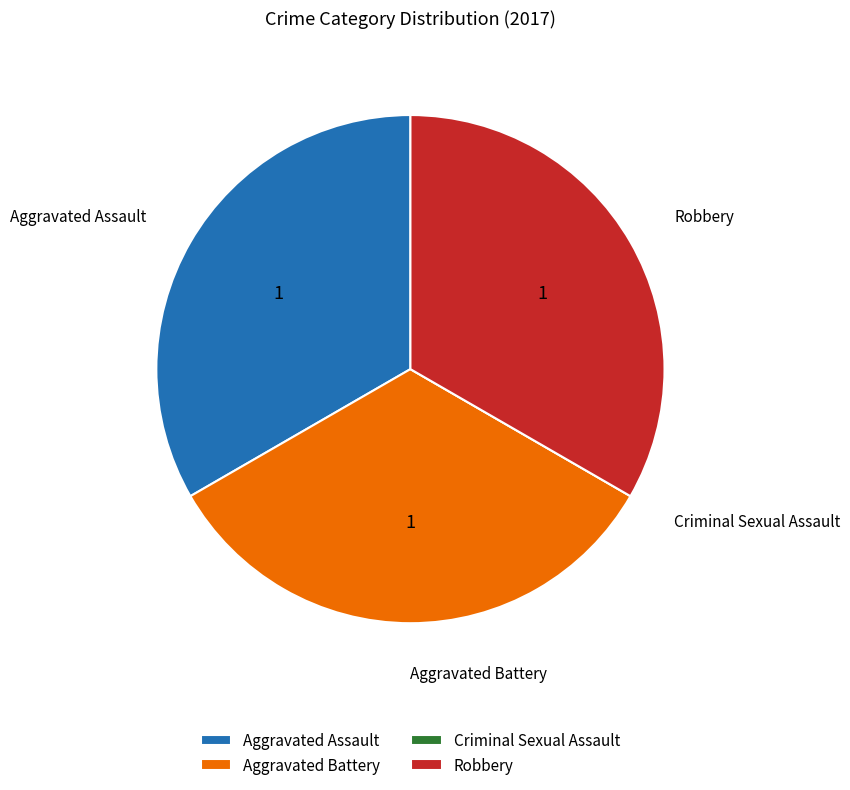

Does Aggravated Assault account for over 50% of the chart?

No